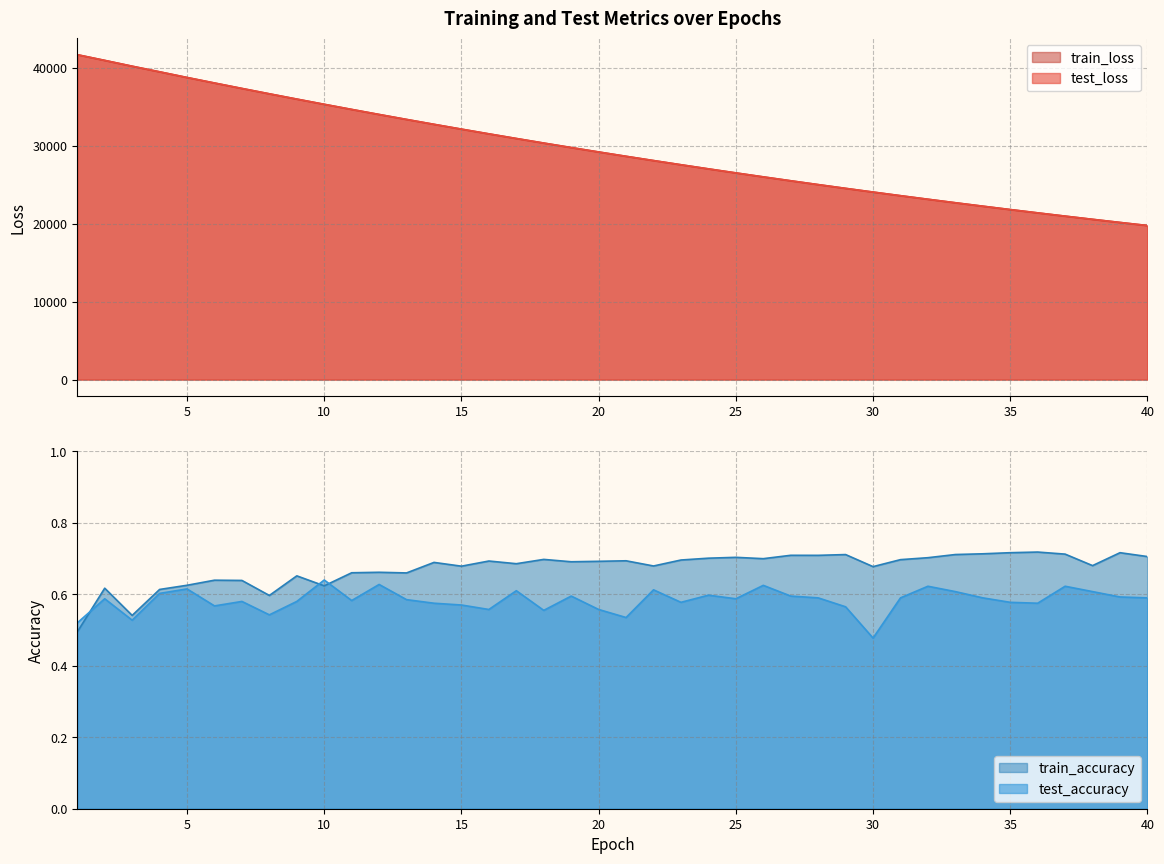

At how many categories does at least one series exceed 8159?

40